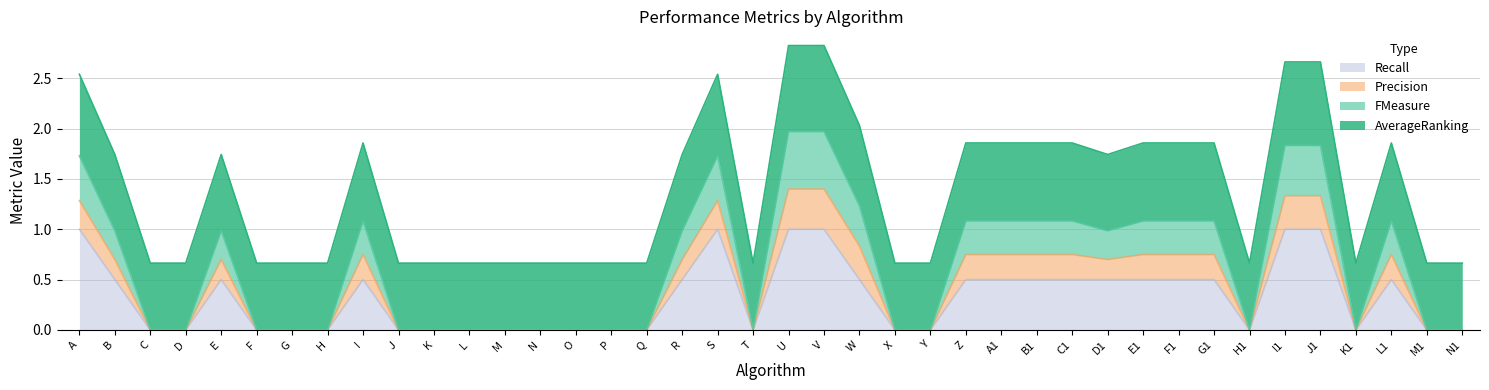

What position from the right is G?

34